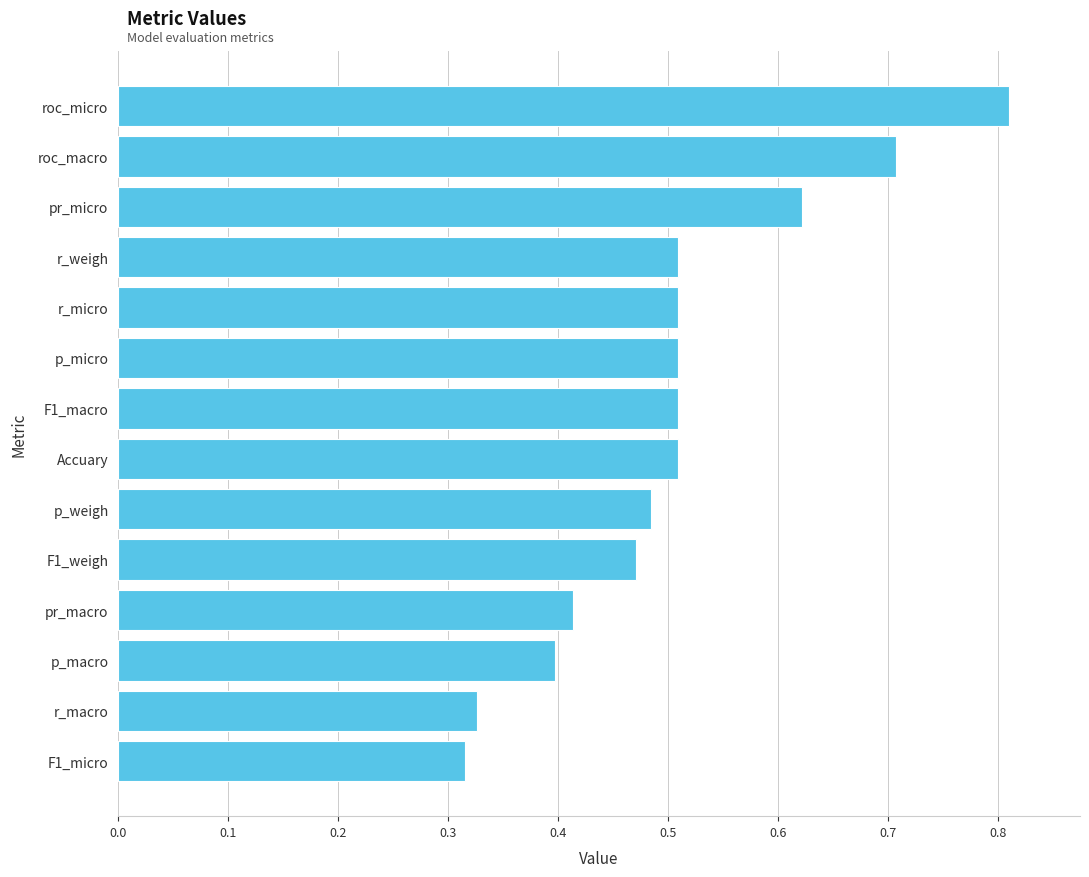

What is the label of the 8th bar from the bottom?

F1_macro